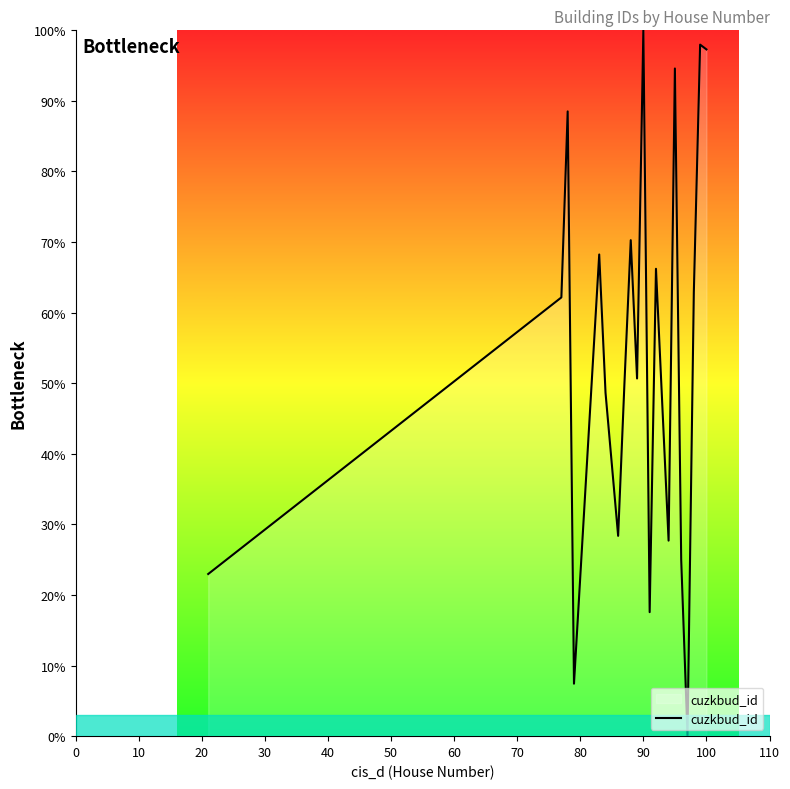

What is the greatest value displayed?

100.0